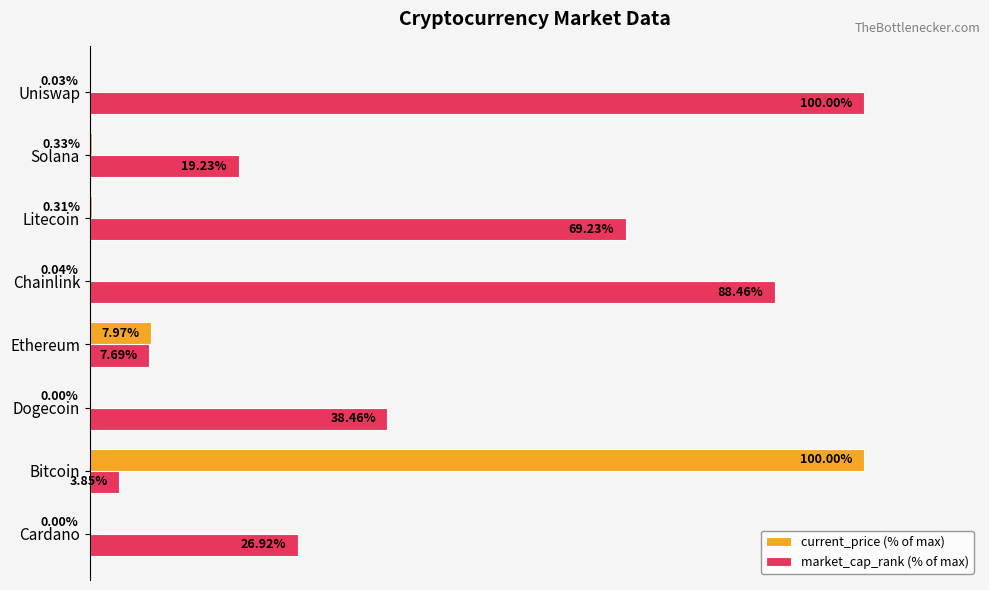

Where is current_price (% of max) nearest to the value 50?

Ethereum